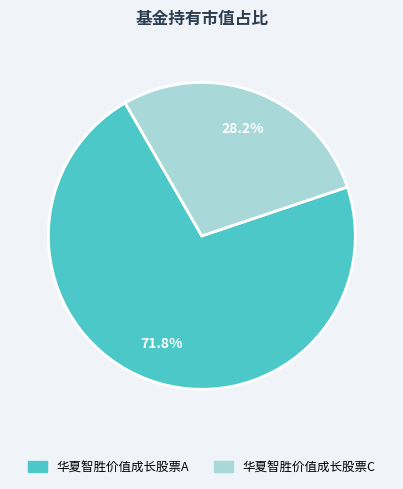

Rank the categories by value from lowest to highest.

华夏智胜价值成长股票C, 华夏智胜价值成长股票A